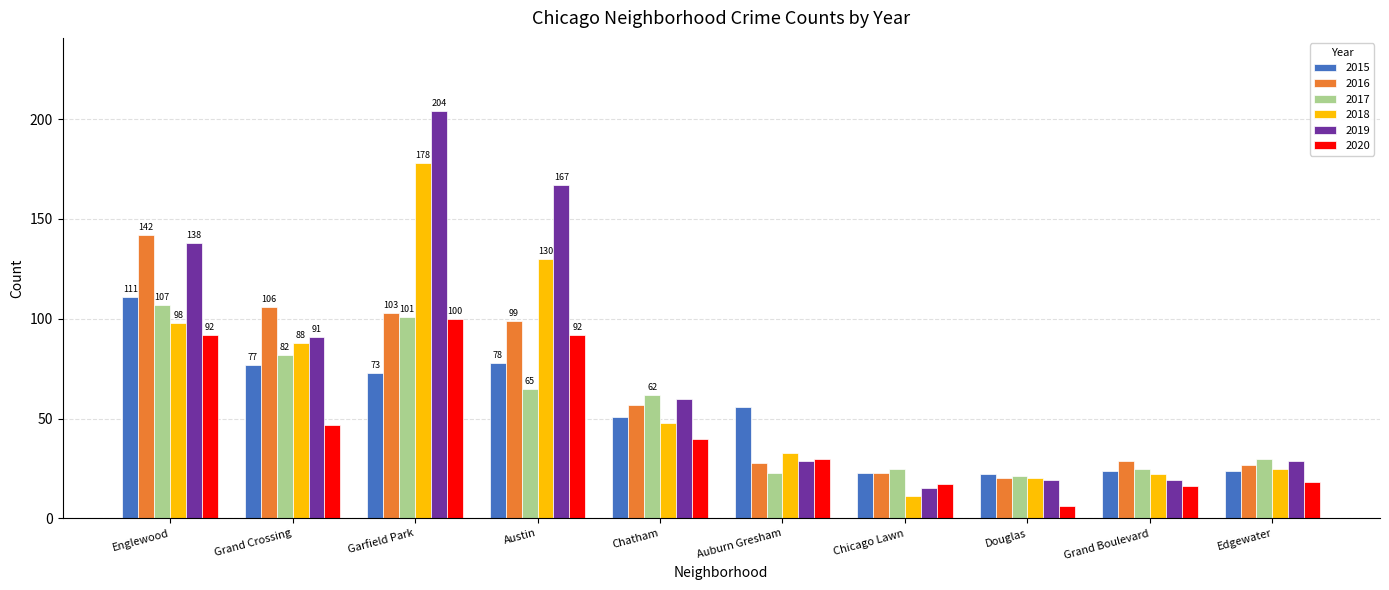

How many bars are there in each group?

6